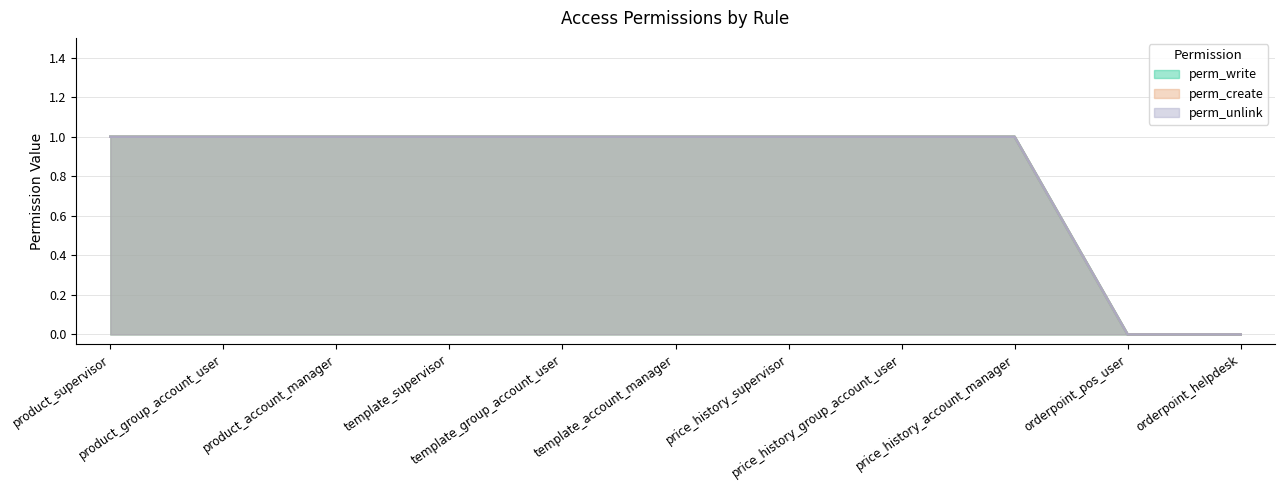

Which series has the widest spread of values?

perm_write